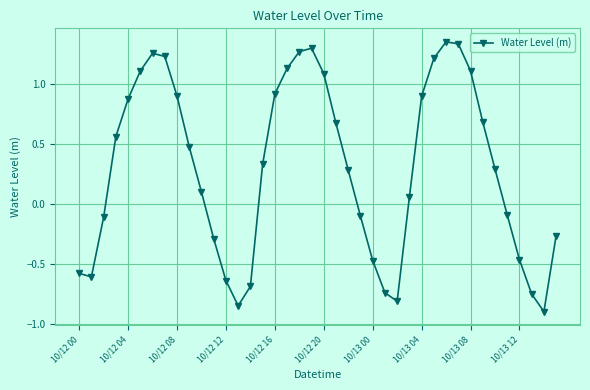

Count the number of categories in the chart.

40